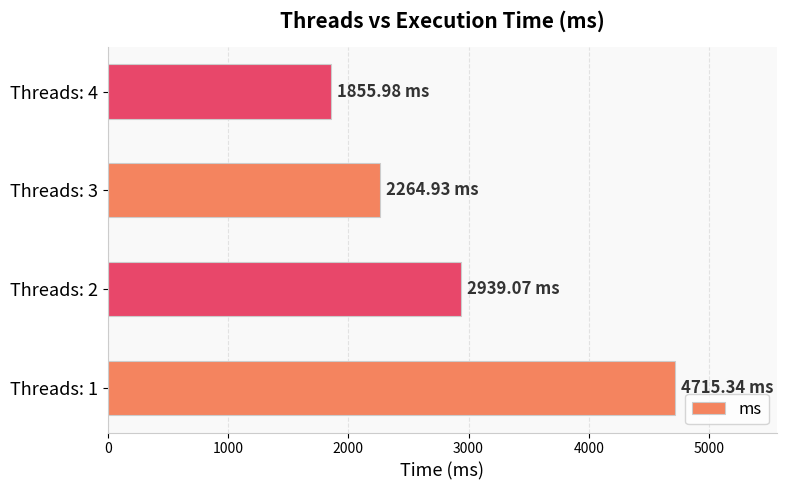

What is the sum of all values?

11775.3